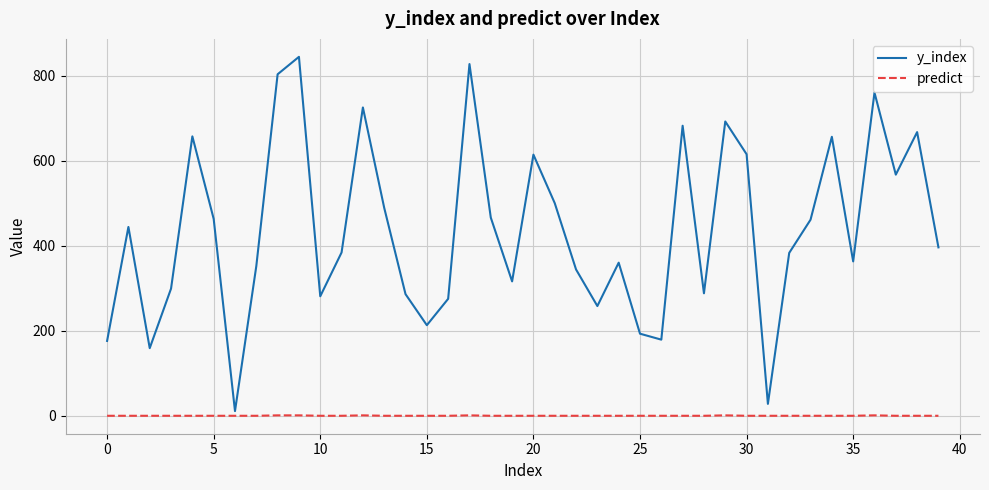

What is the maximum value shown in the chart?

844